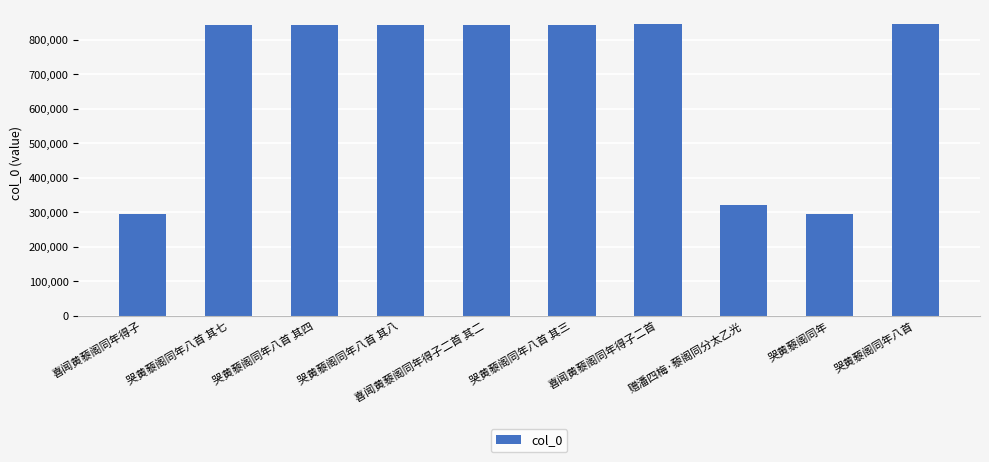

Between 哭黄藜阁同年八首 其三 and 哭黄藜阁同年, which is larger?

哭黄藜阁同年八首 其三